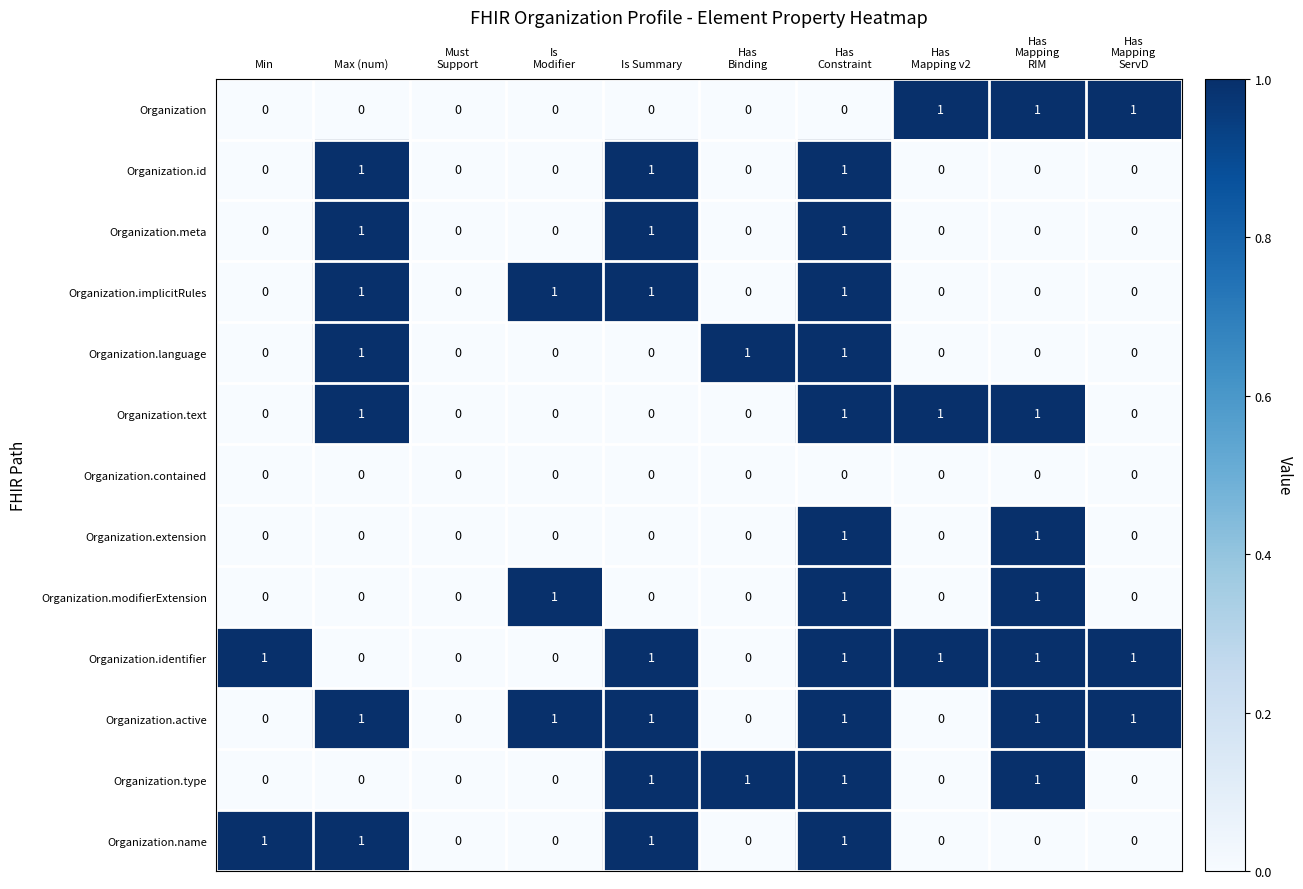

What is the sum of all Organization.meta values?

3